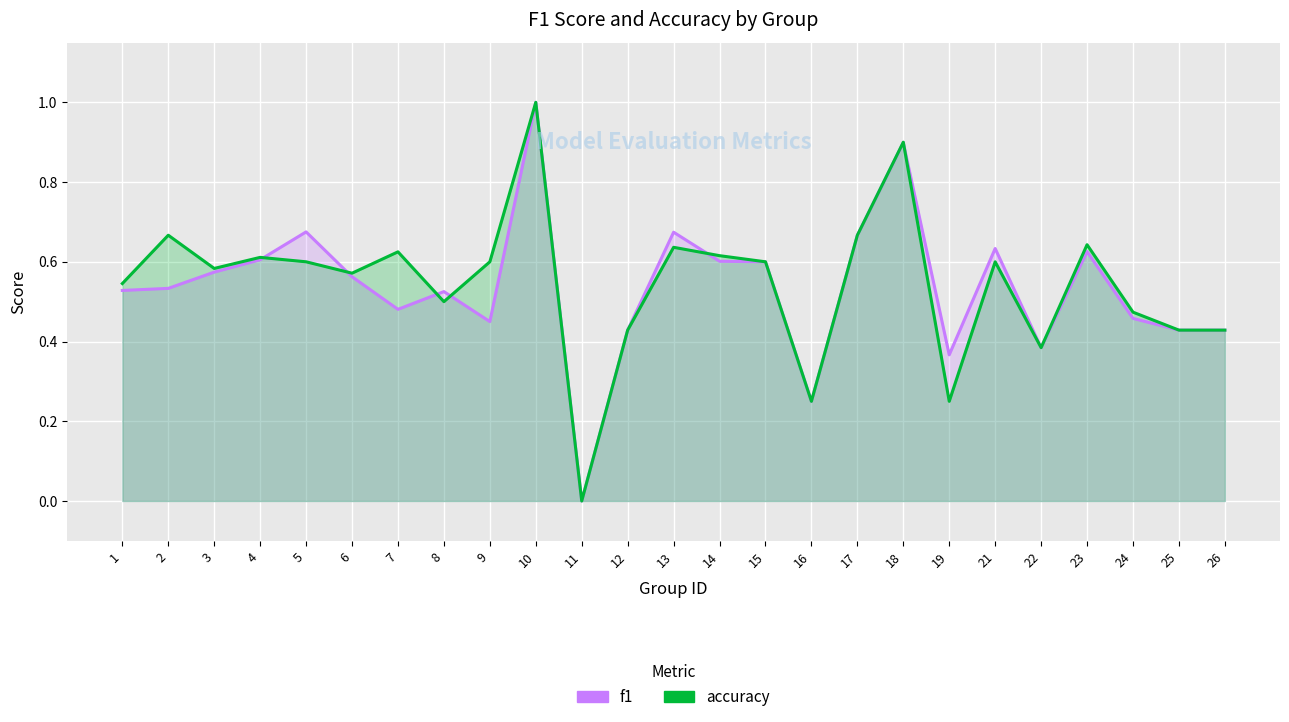

How many distinct data groups are displayed?

2